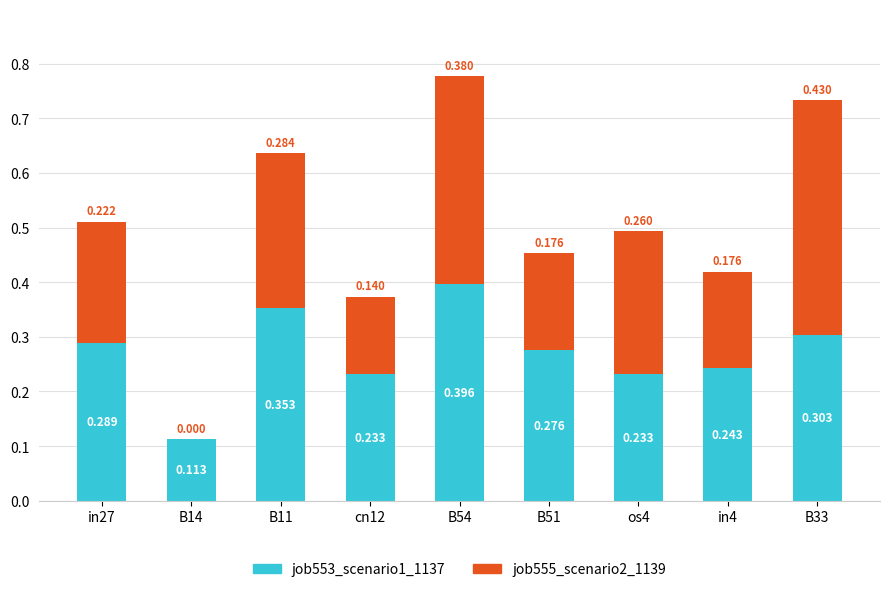

Are the bars grouped side by side (vs. stacked)?

No